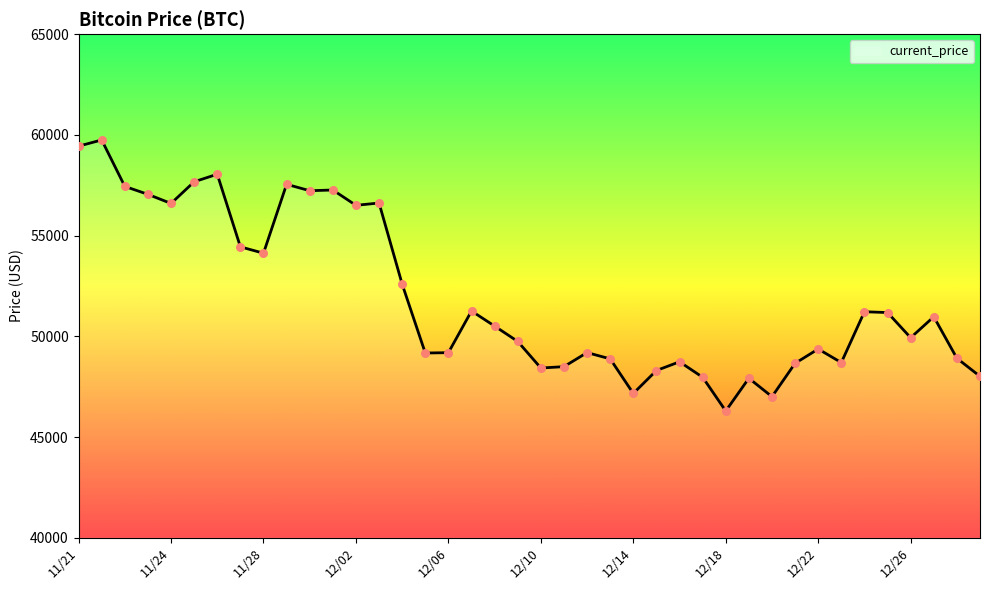

What is the difference between the maximum and minimum values?

13453